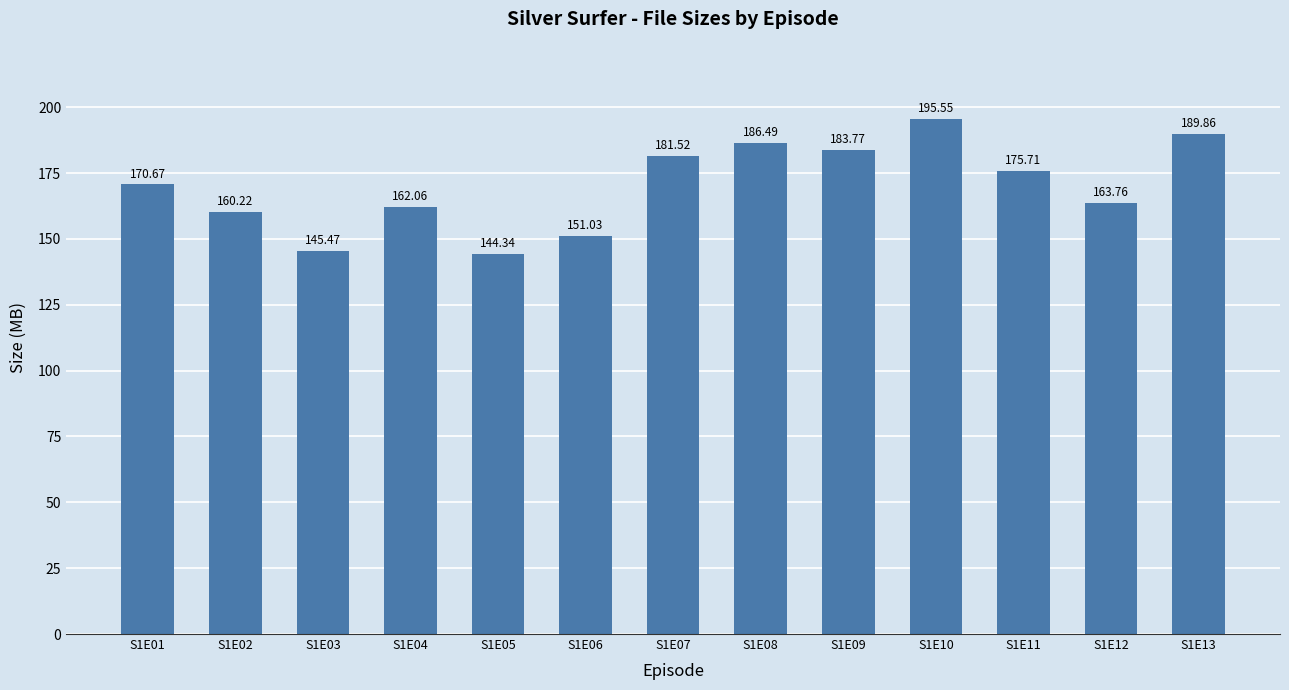

Reading left to right, what are all the values shown in this chart?

170.7	160.2	145.5	162.1	144.3	151.0	181.5	186.5	183.8	195.6	175.7	163.8	189.9